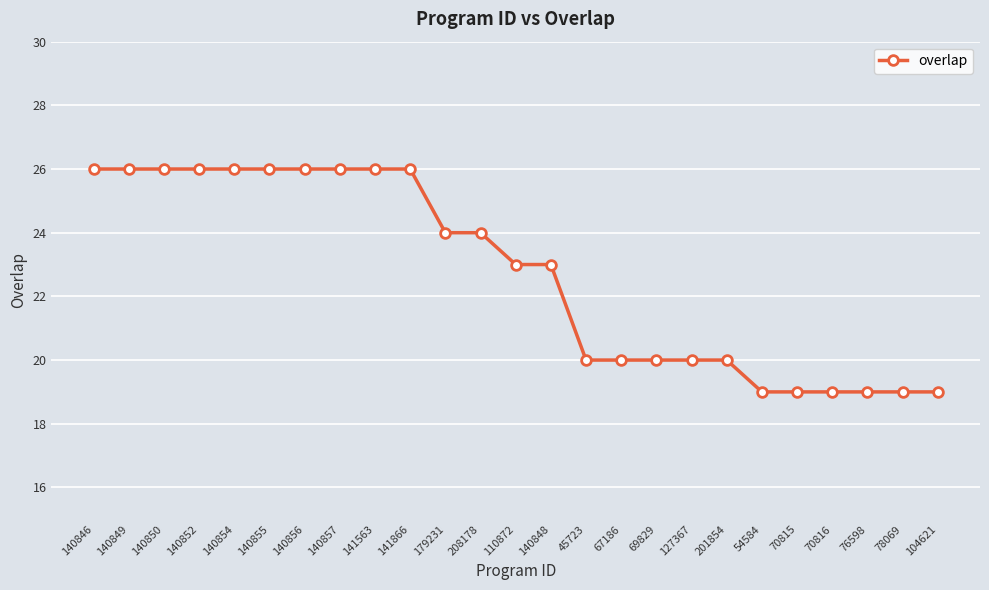

What is the label of the 23rd point from the right?

140850